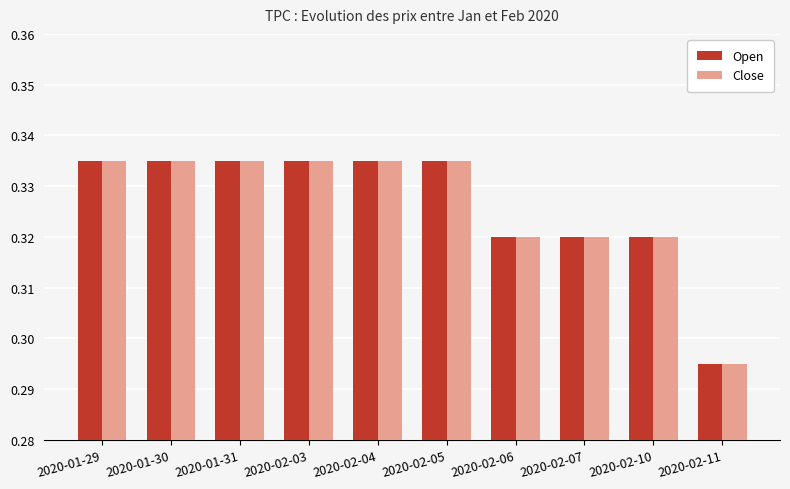

True or false: Close has a value of 0.1 at 2020-02-04.

False